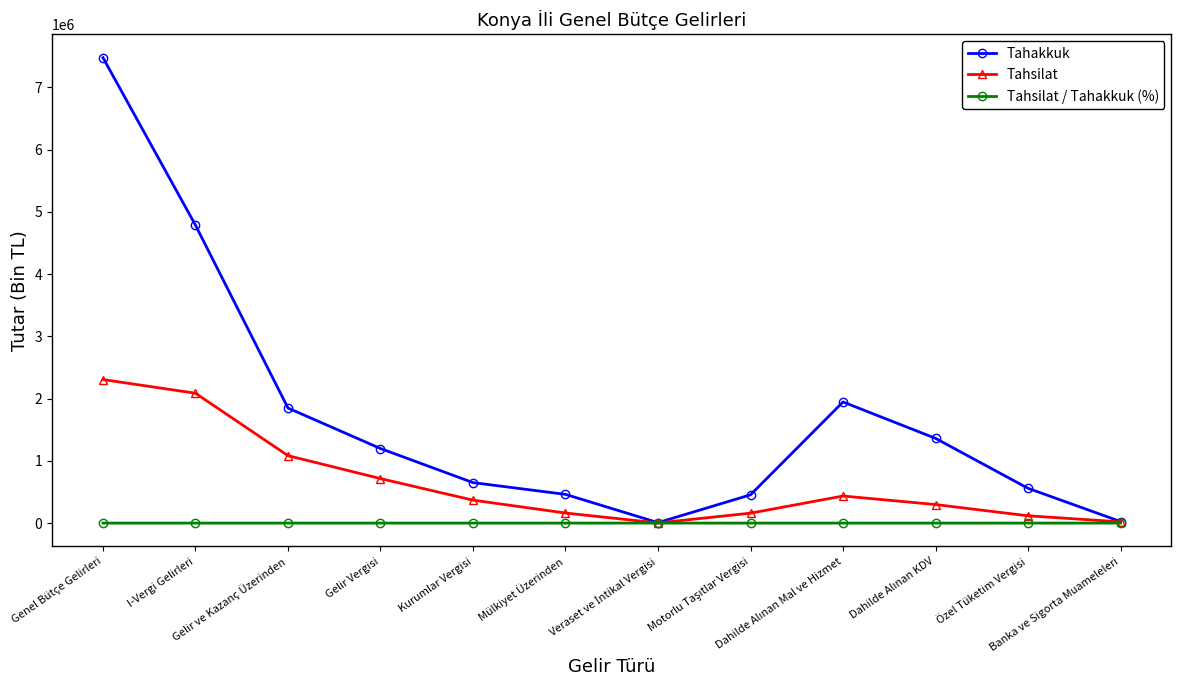

What is the greatest value displayed?

7474823.0